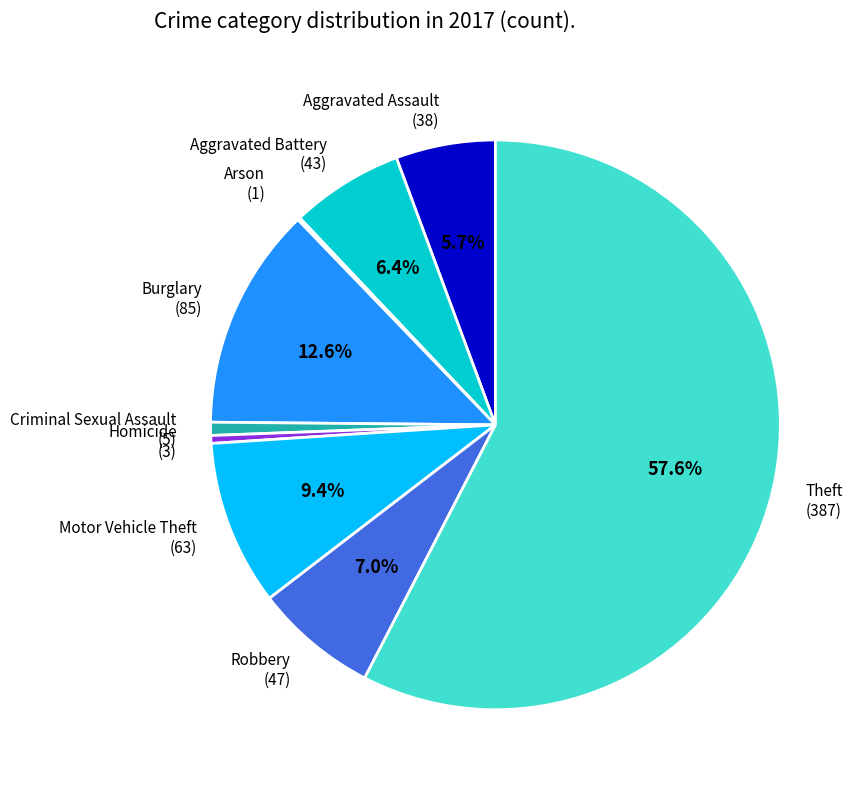

To the nearest percent, what is the combined percentage of Homicide and Robbery?

7%